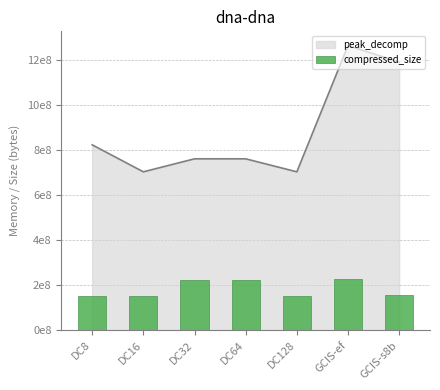

Which label corresponds to the smallest value in the chart?

DC8